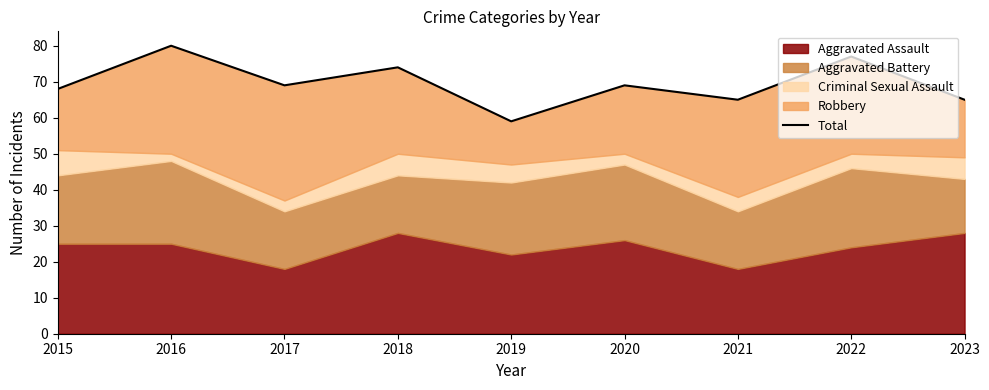

At which category does the chart reach its peak across all series?

2016